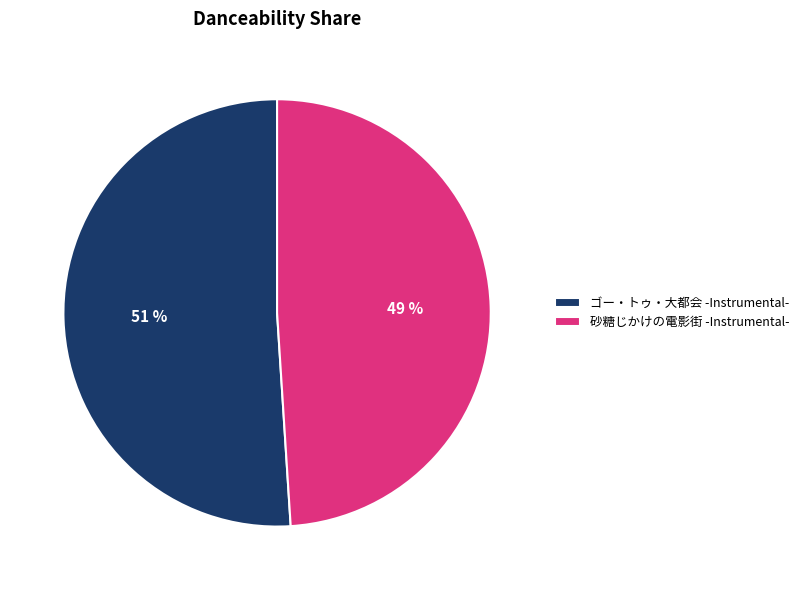

To the nearest percent, what portion does 砂糖じかけの電影街 -Instrumental- represent?

49%